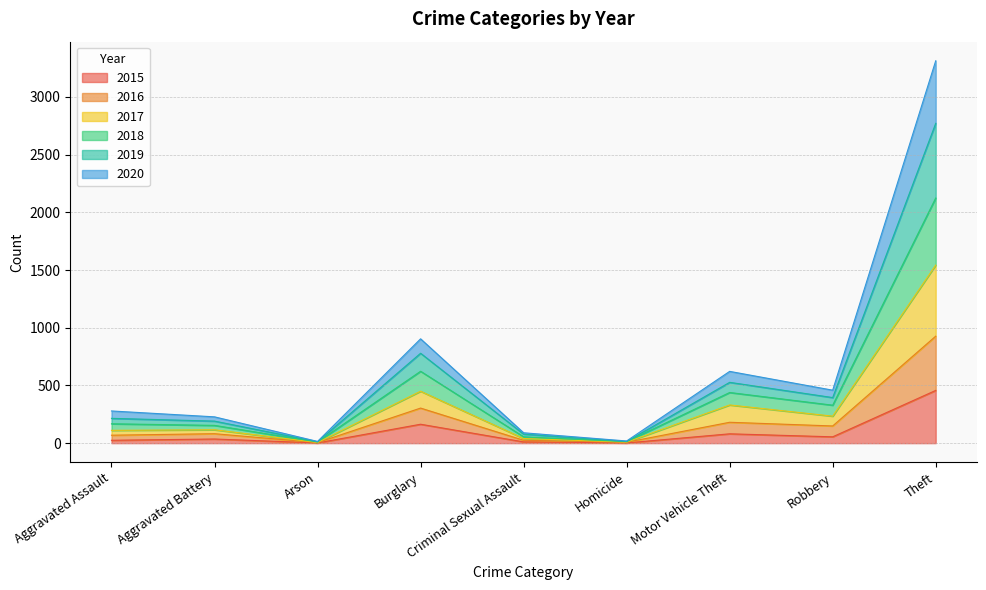

True or false: 2017 and 2015 intersect in this chart.

False